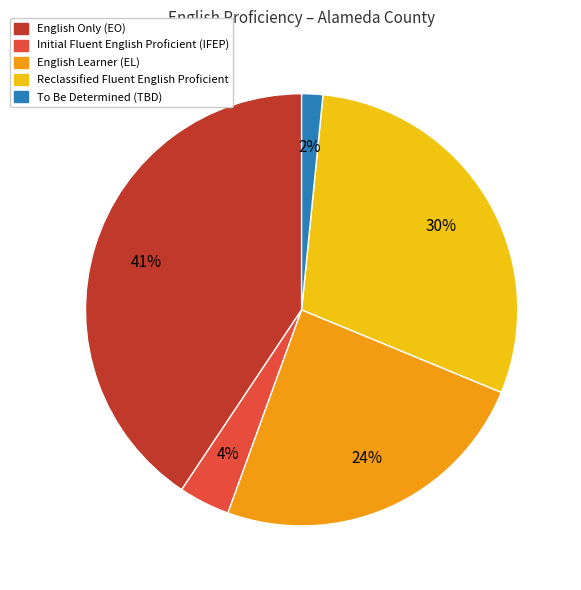

Does any single category account for the majority?

No